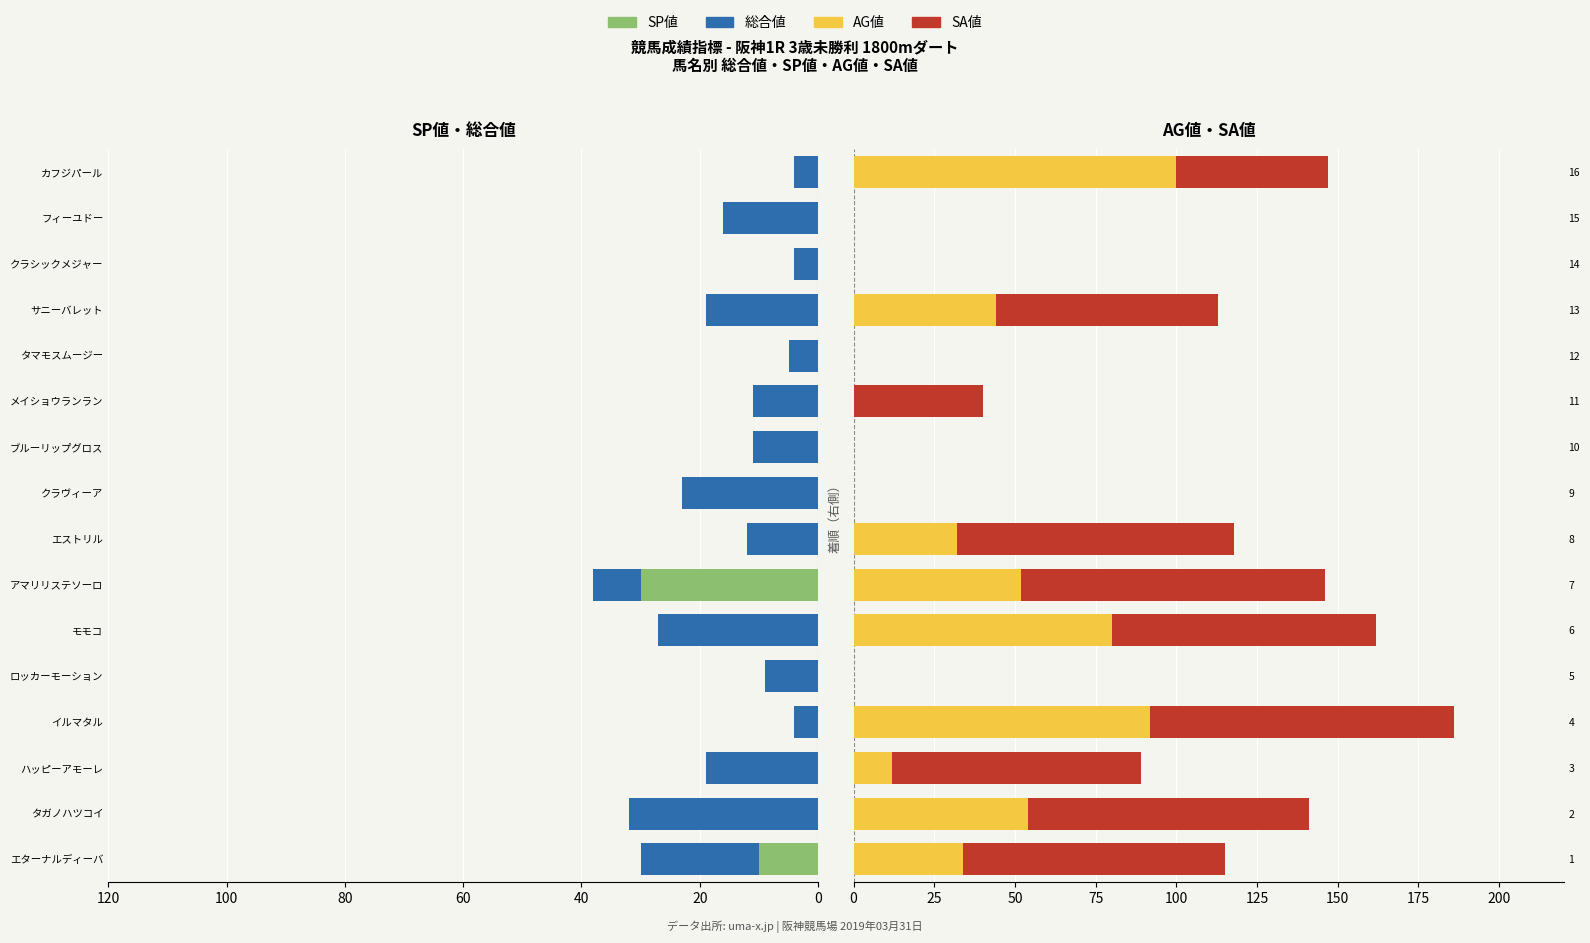

What is the difference between the second highest and minimum values in the AG値 series?

92